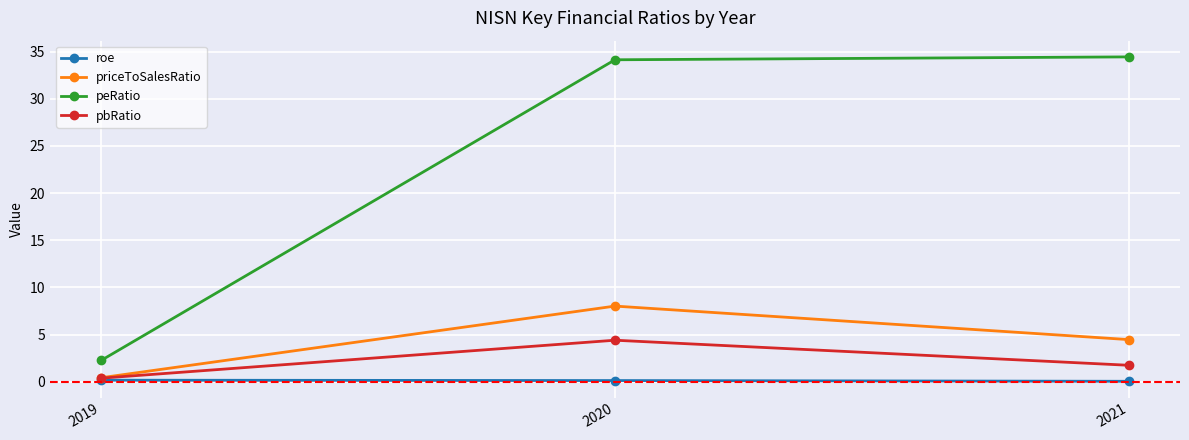

What is the total value across all series at 2019?

3.3